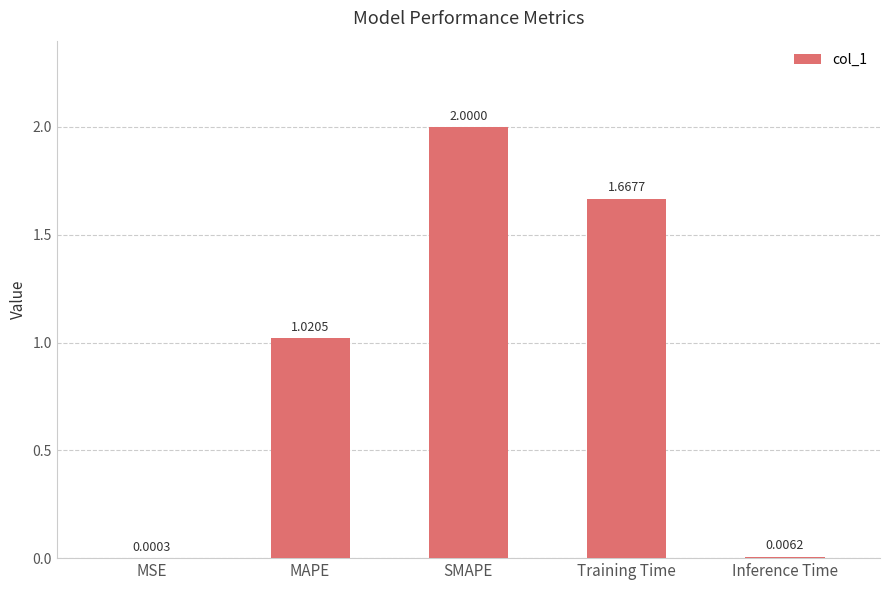

Which label corresponds to the largest value in the chart?

SMAPE